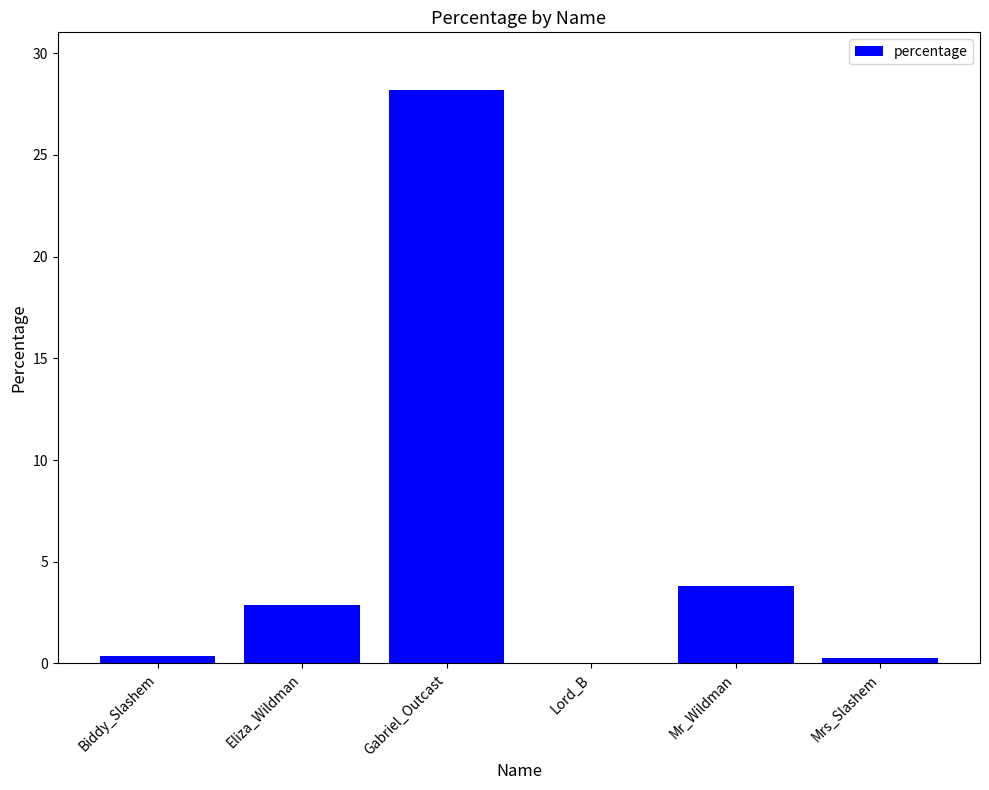

At which label does the data first exceed 2?

Eliza_Wildman